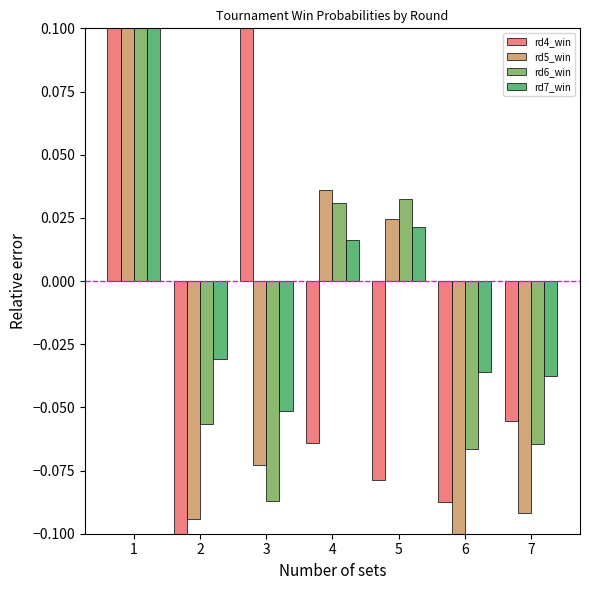

What is the minimum value shown in the chart?

-0.3